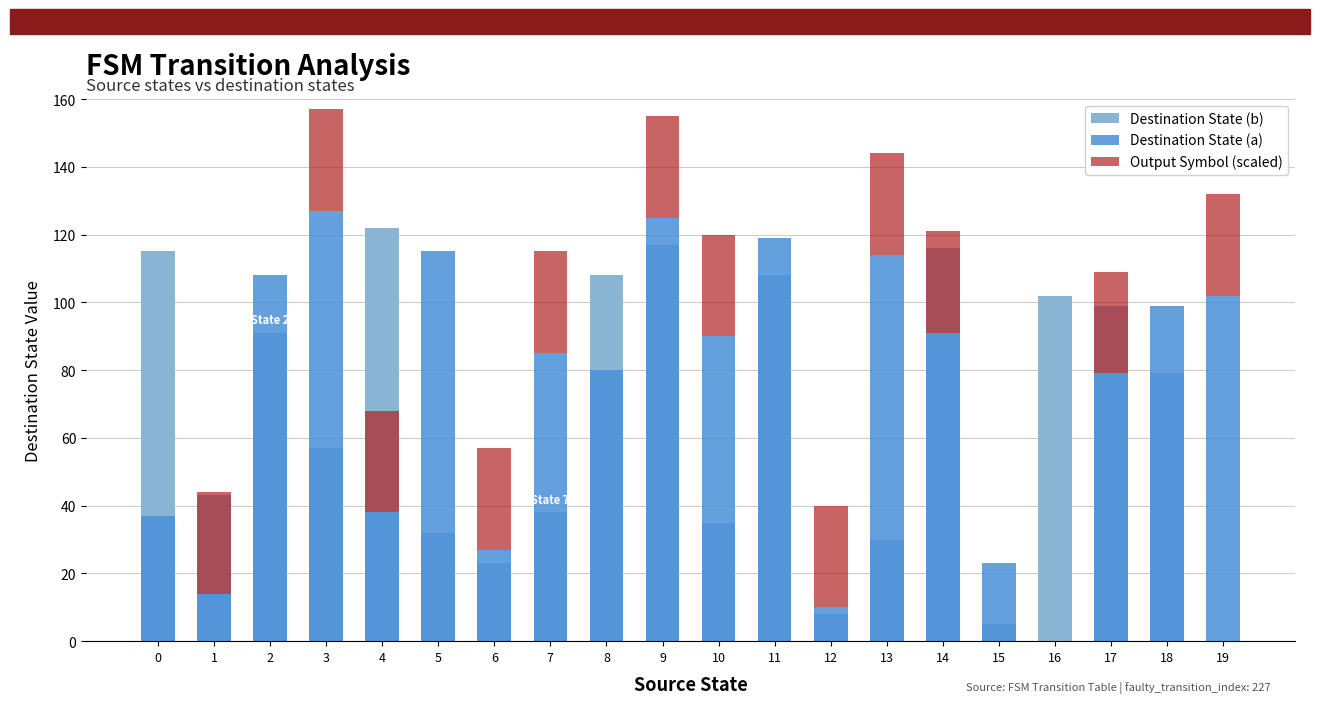

How many data points does each series have?

20